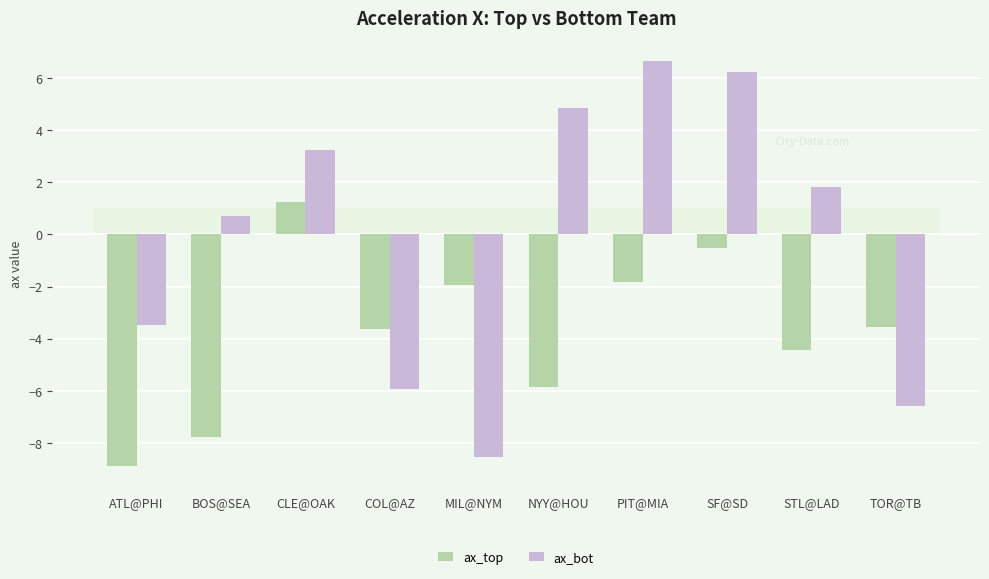

How many groups of bars are there?

10